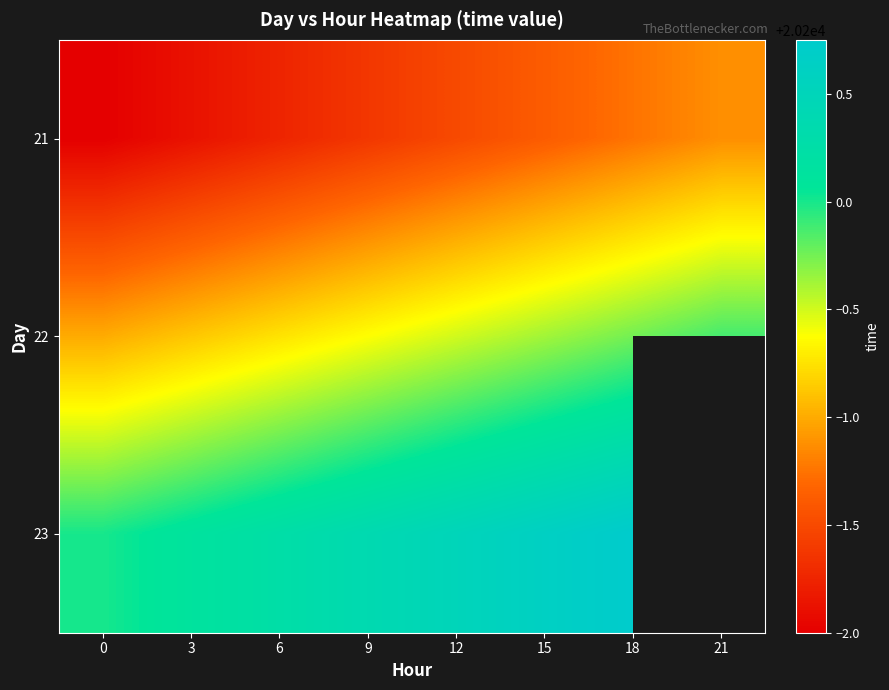

The value of 21 at 0 is 10519.1. True or false?

False